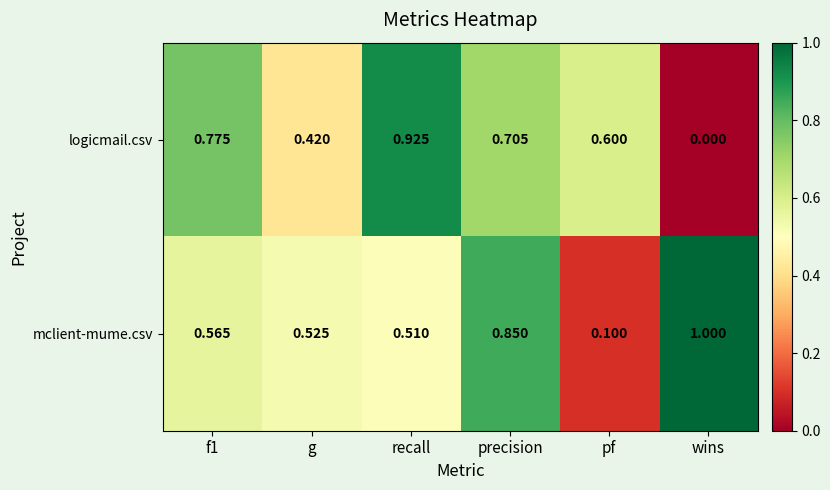

Where is mclient-mume.csv nearest to the value 0?

pf